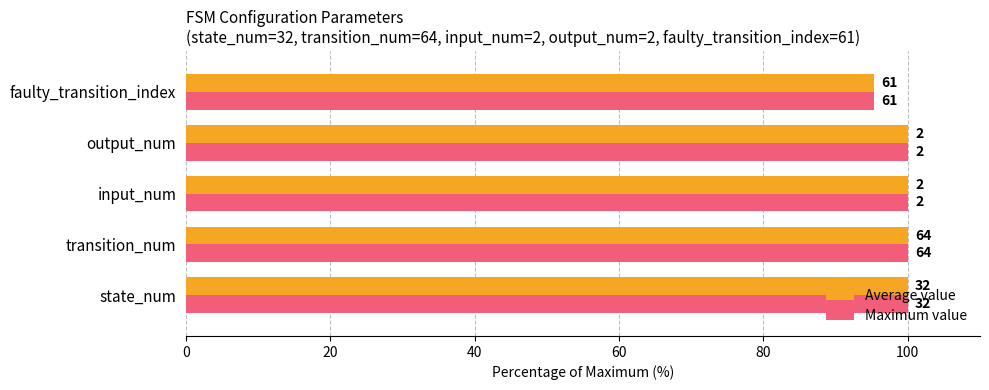

Which series has the largest range (max minus min)?

Average value